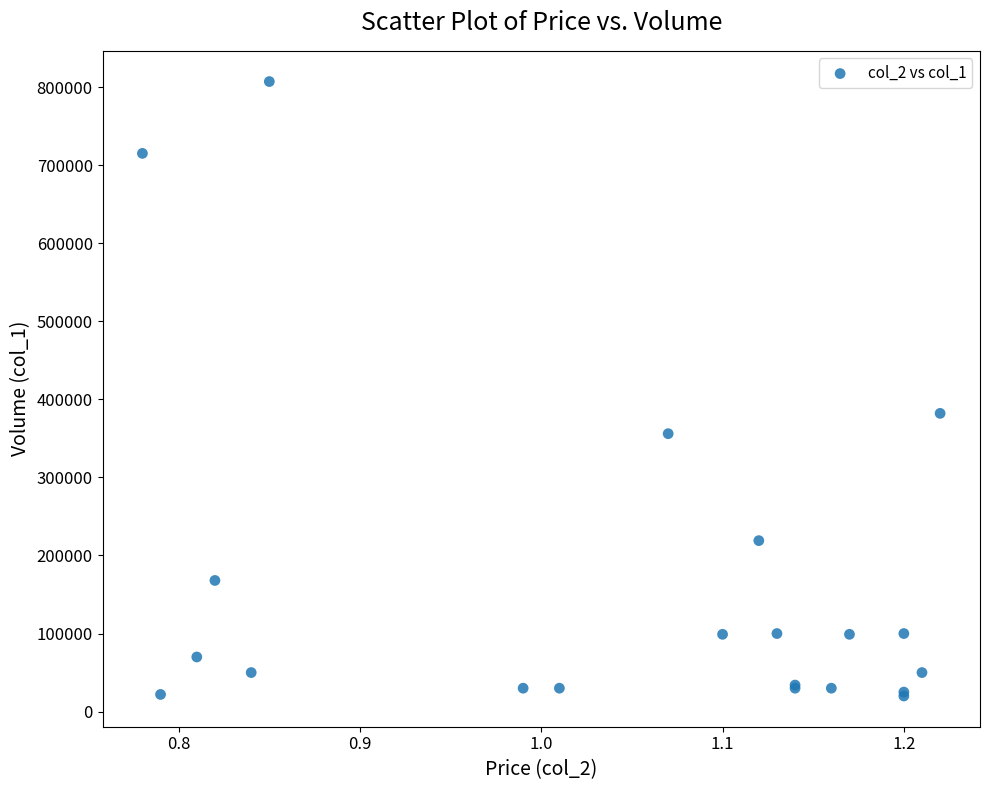

What Y value in the scatter plot is closest to 413500?

382000